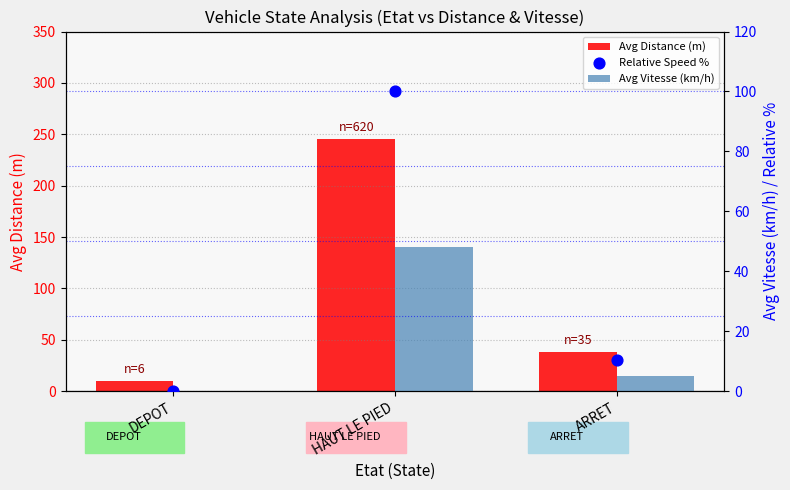

Which series reaches the maximum Y coordinate?

Avg Distance (m)